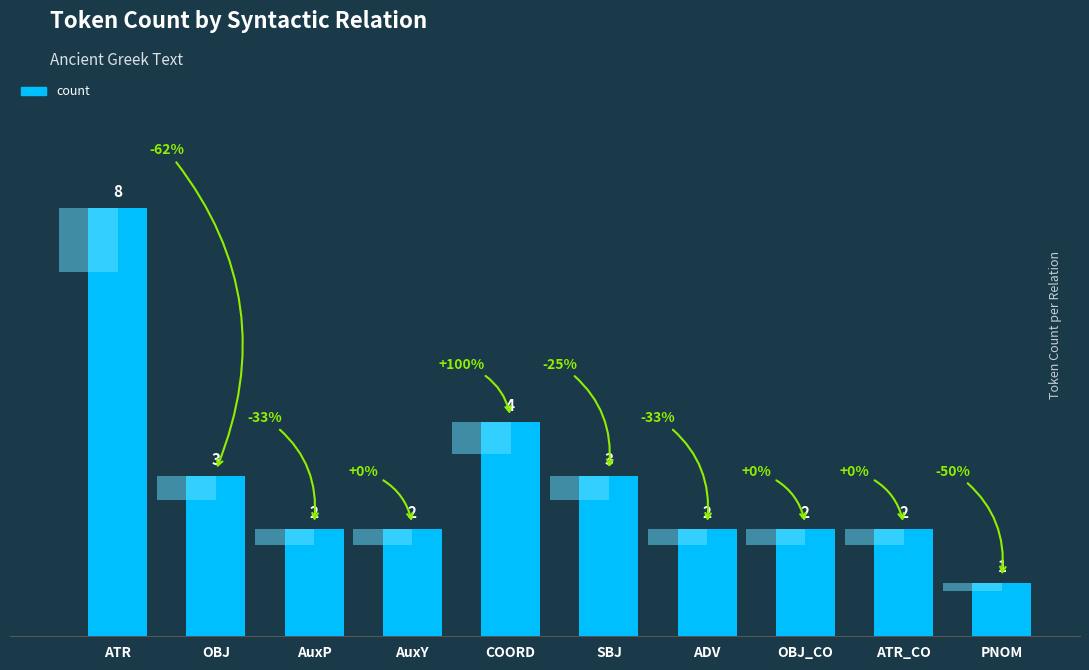

True or false: the data shows 1 at OBJ_CO.

False